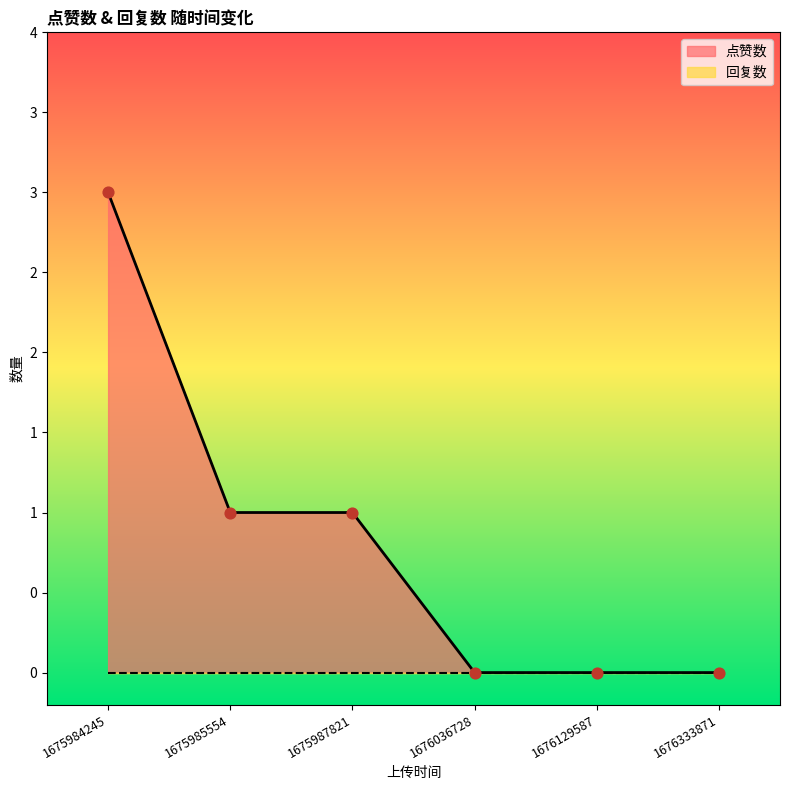

Between 1676036728 and 1676333871, which is larger?

1676036728